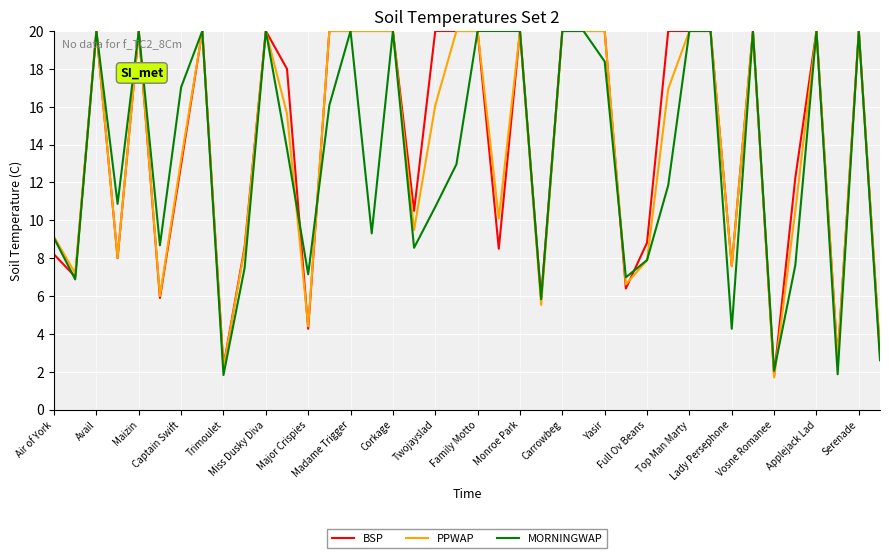

What is the minimum value shown in the chart?

1.7